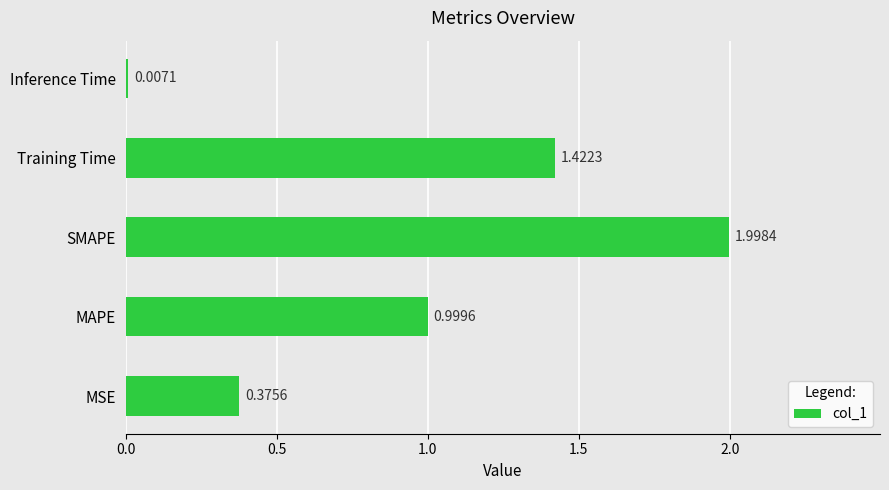

Which has a higher value, Training Time or SMAPE?

SMAPE